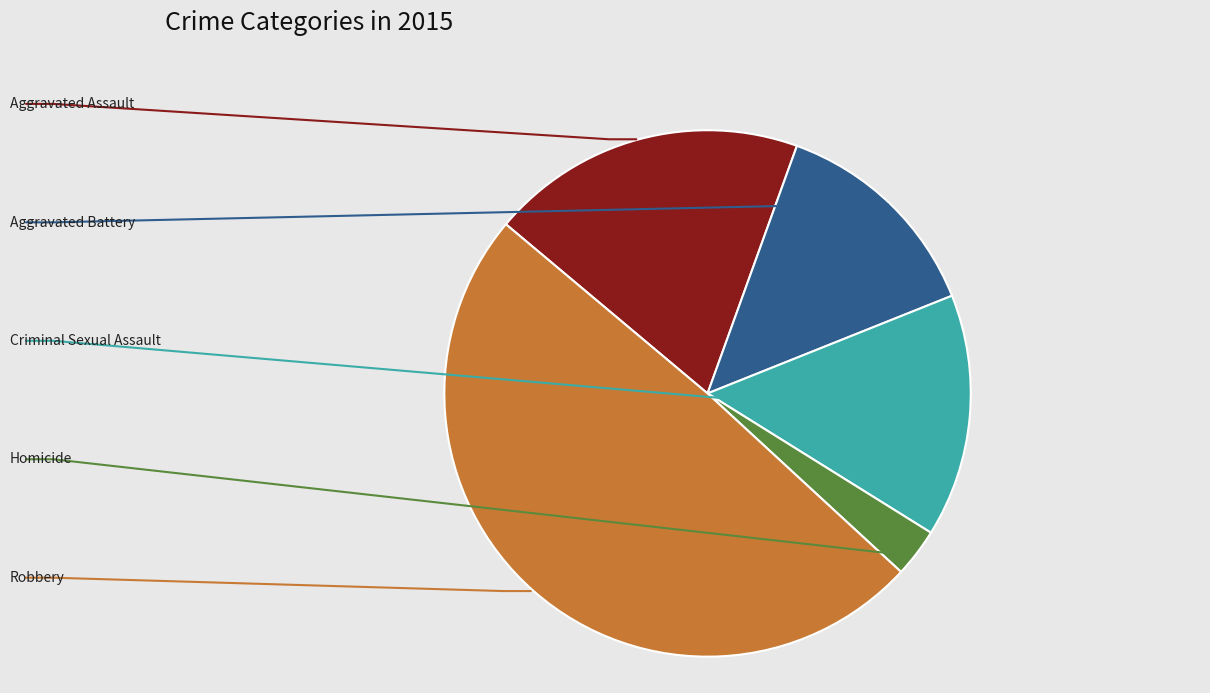

How many segments does this pie chart have?

5